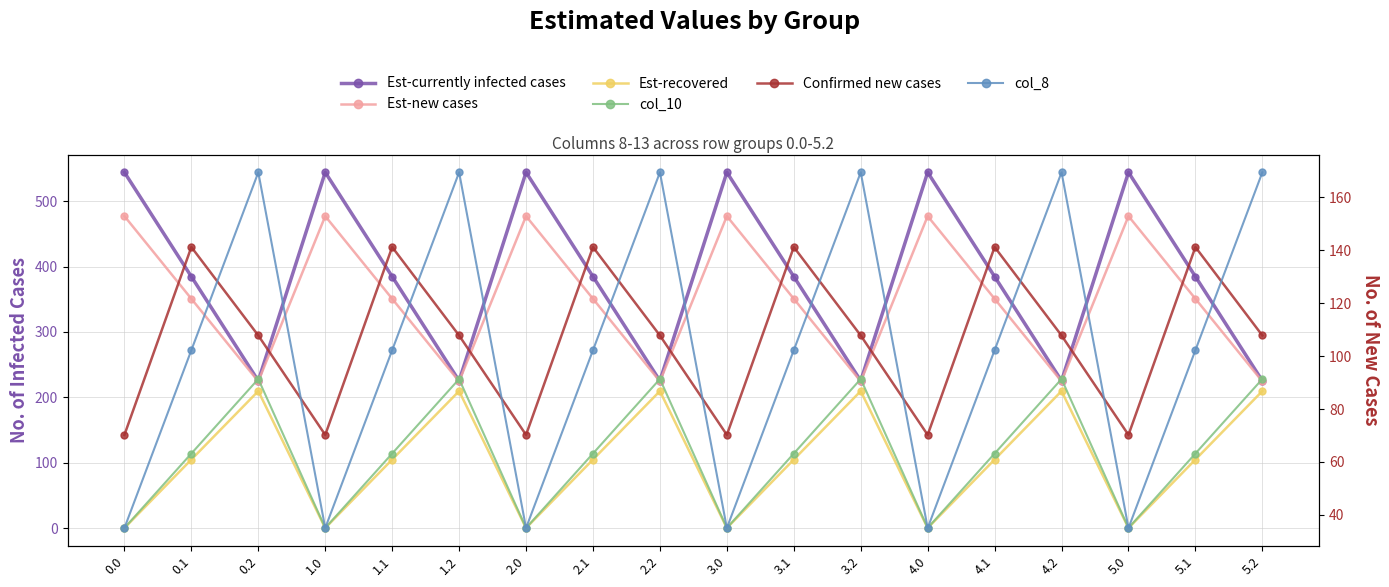

How many interior local valleys does the Est-recovered series have?

5